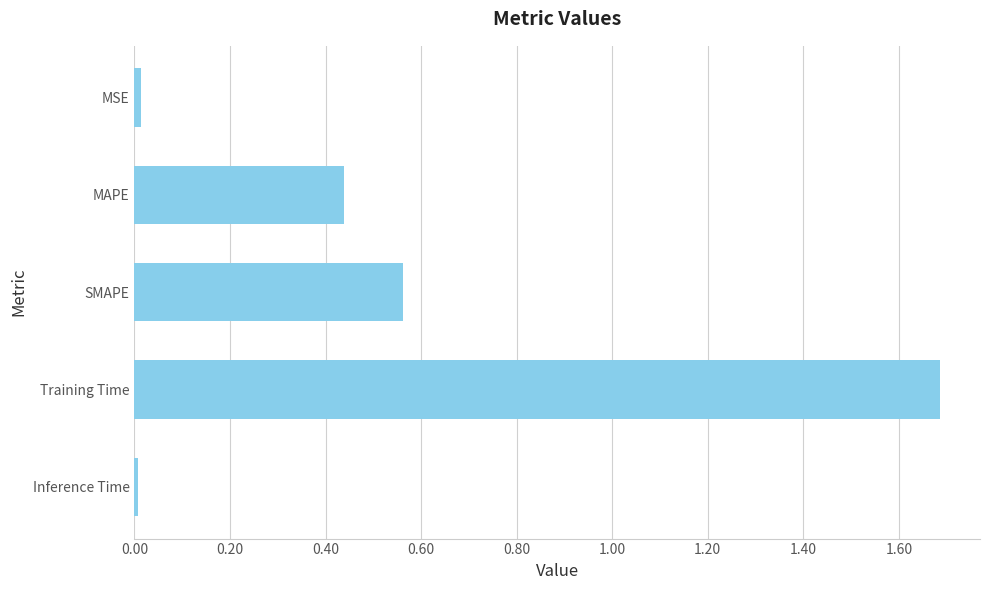

The chart shows a value of 0.0 at Inference Time. True or false?

True